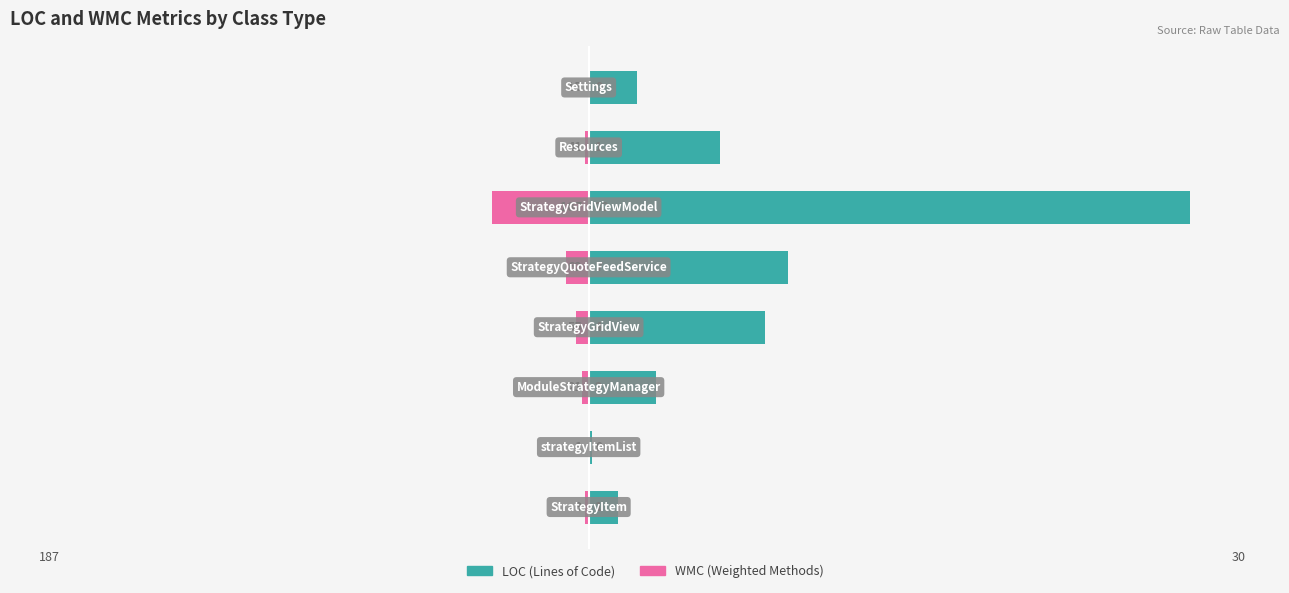

Which series has the largest total across all categories?

LOC